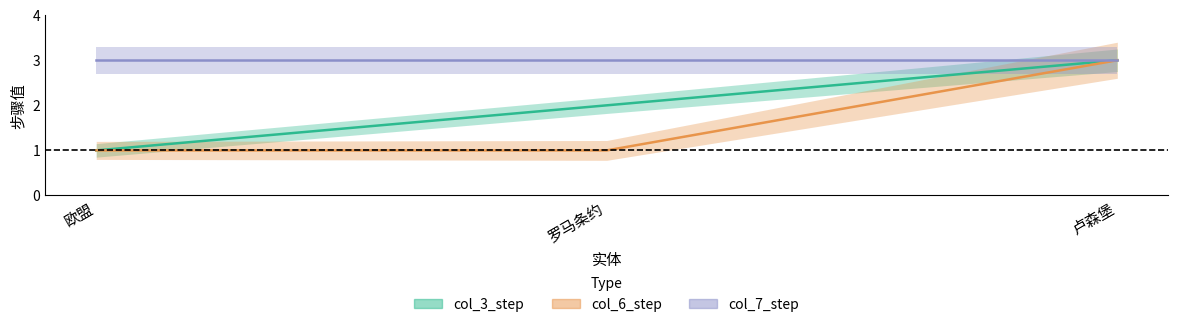

Rank the categories by col_6_step value from highest to lowest.

卢森堡, 欧盟, 罗马条约